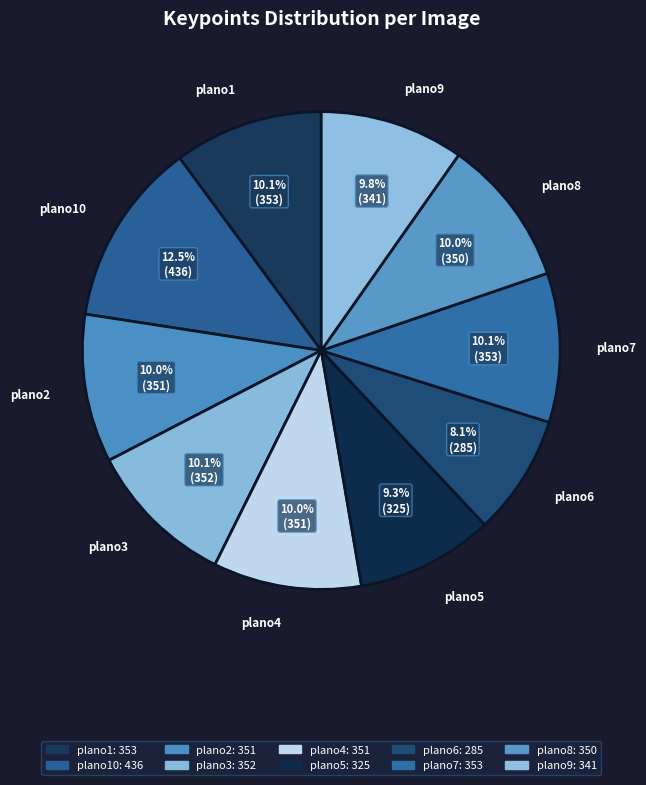

How many segments does this pie chart have?

10